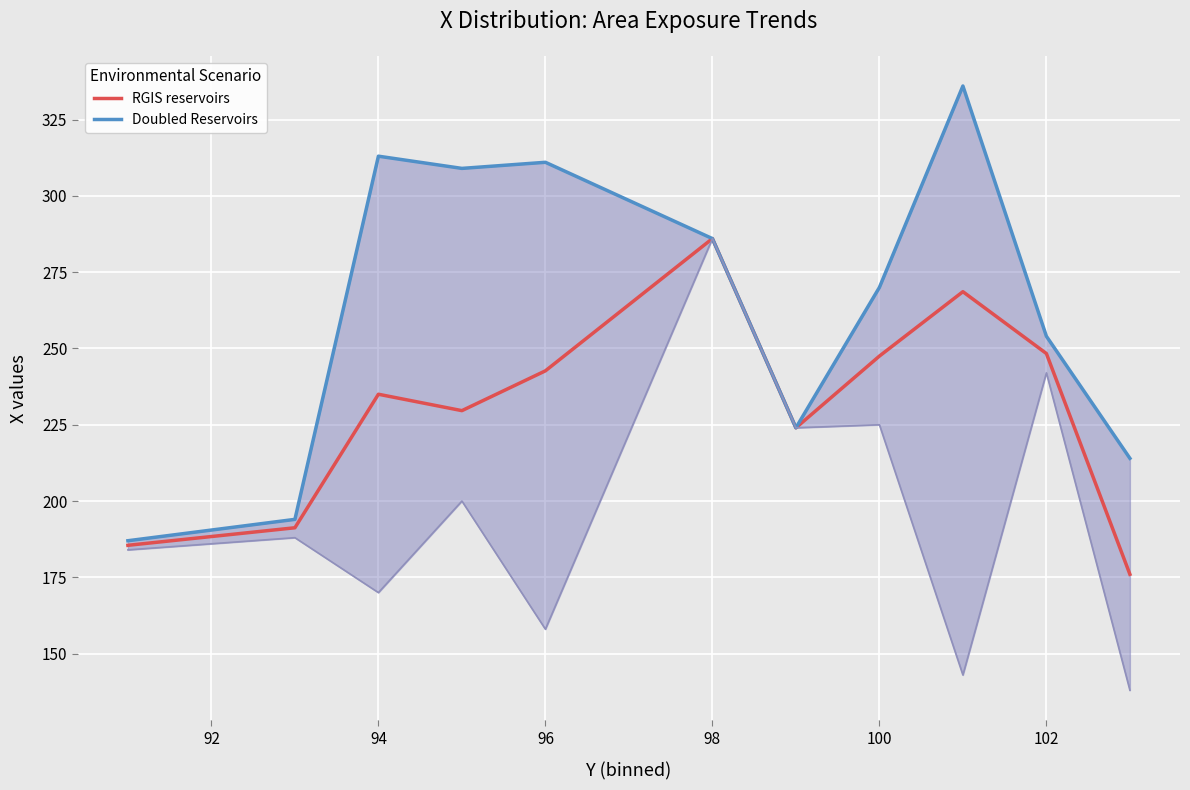

The value of RGIS reservoirs at 98 is 286.0. True or false?

True